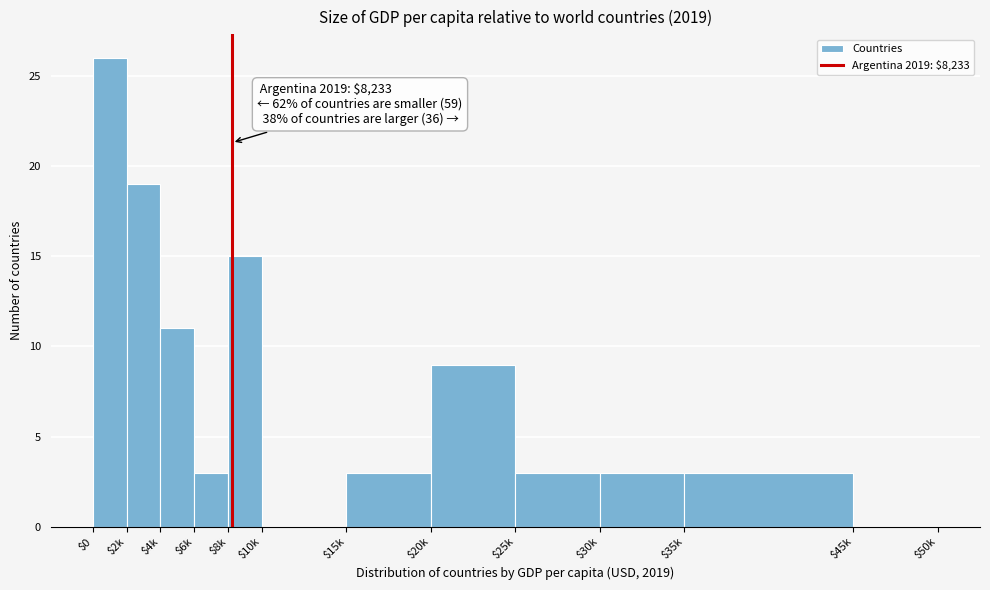

What is the sum of all values?

95